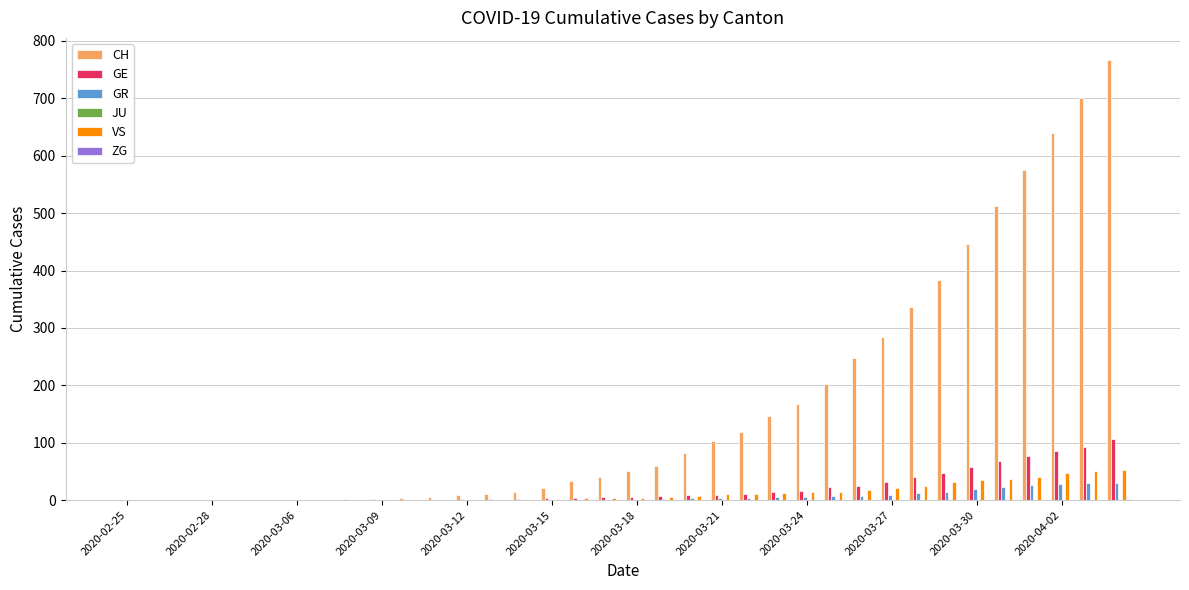

Which series has the largest total across all categories?

CH